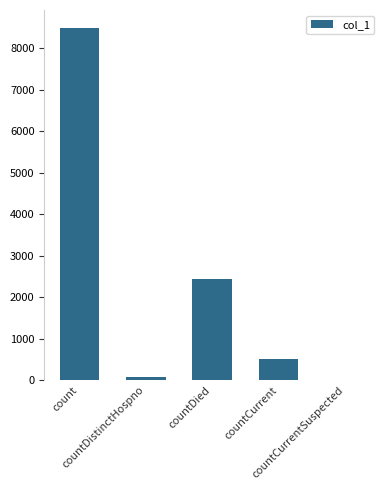

What is the approximate value at count, to the nearest 10?

8500